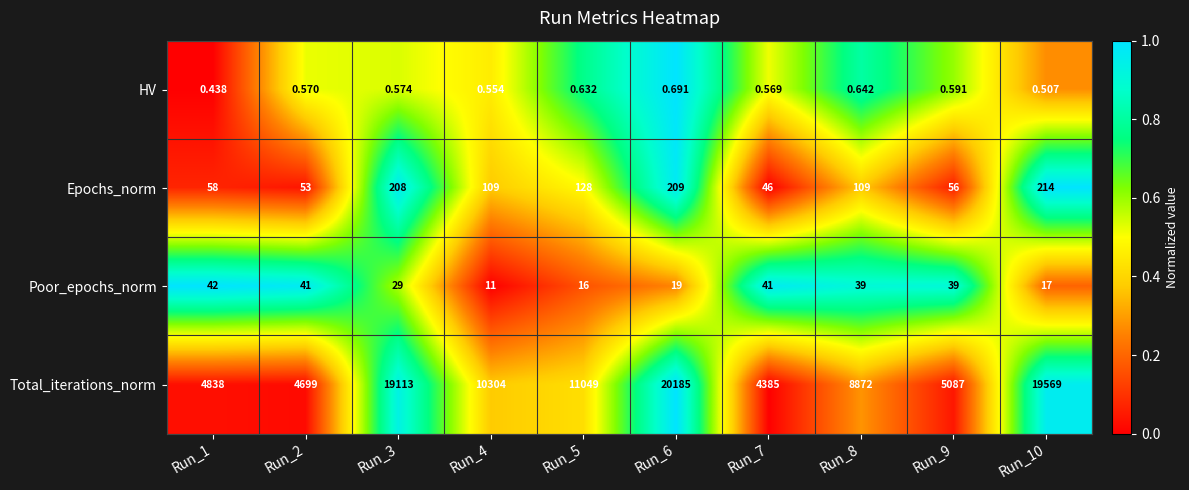

At Run_7, list the series in order from smallest to largest.

HV, Poor_epochs_norm, Epochs_norm, Total_iterations_norm